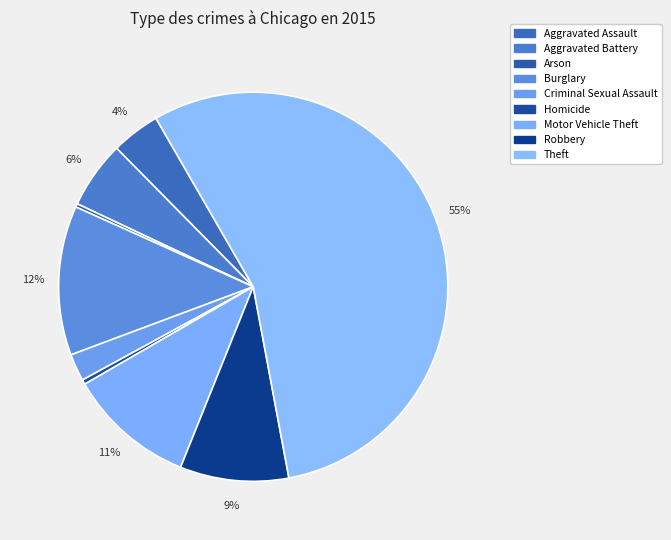

How many segments does this pie chart have?

9